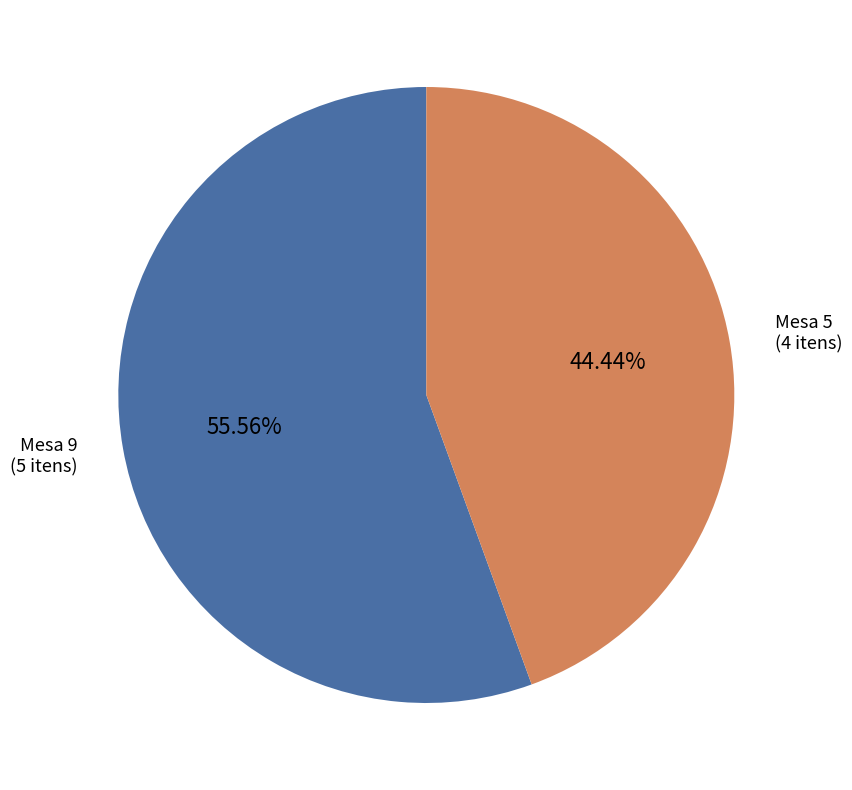

Which has a higher value, Mesa 9 or Mesa 5?

Mesa 9